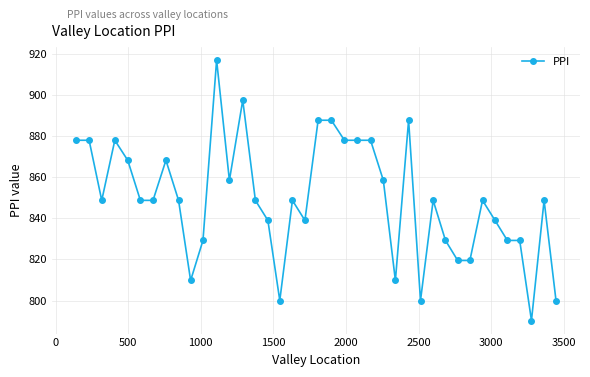

What is the value of the 38th point from the left?

848.8